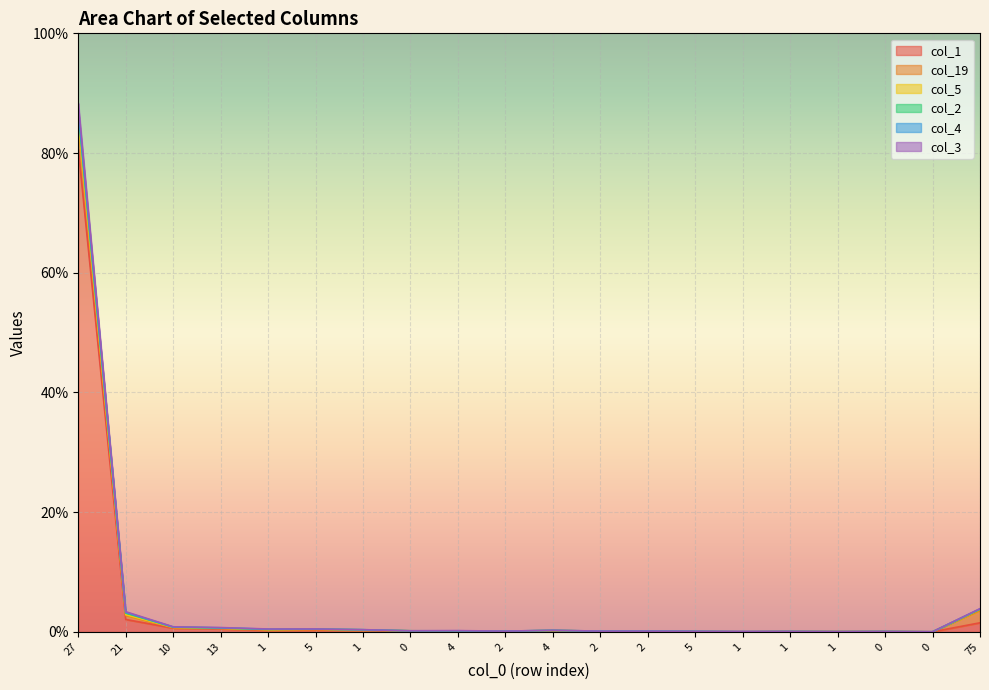

What is the average value of the col_1 series?

4.3